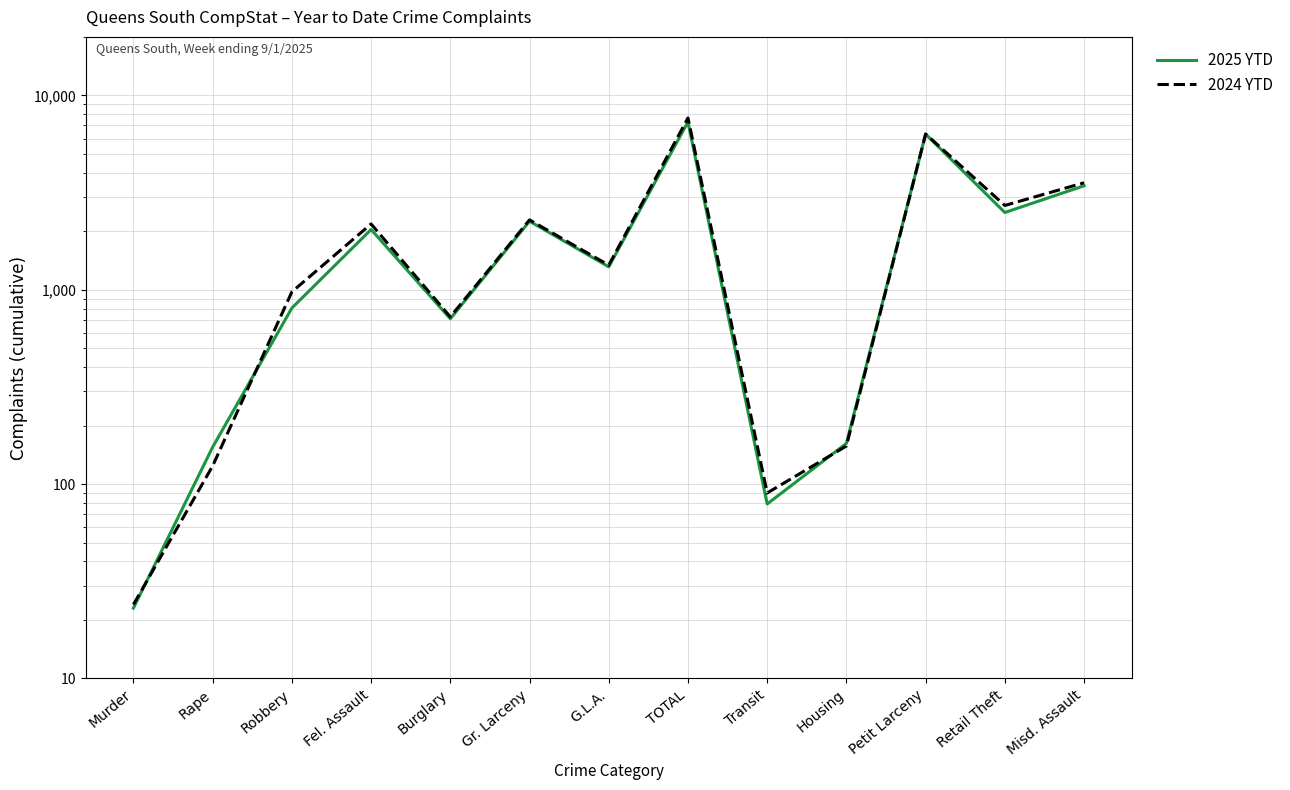

Between Murder and Retail Theft, which is larger?

Retail Theft